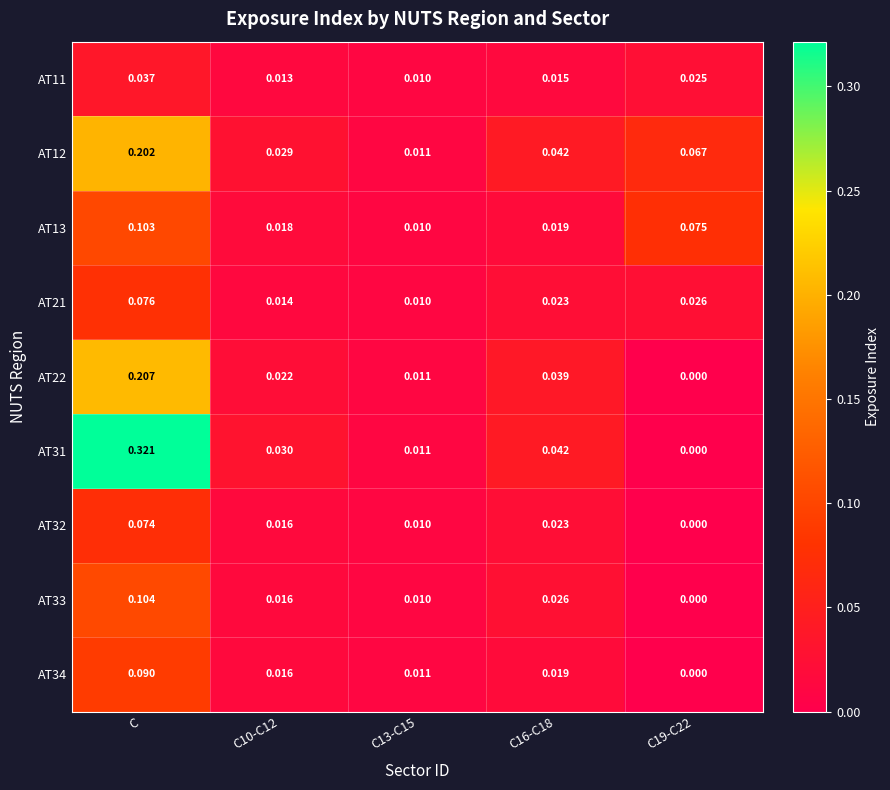

How many data points does each series have?

5